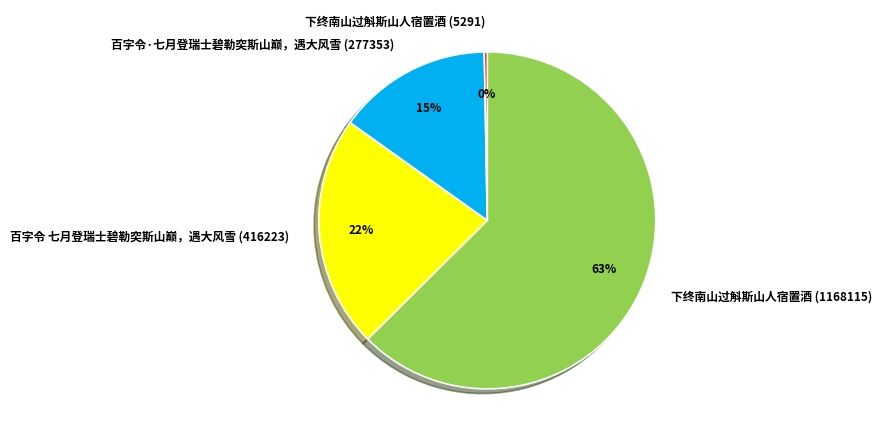

Which has a higher value, 下终南山过斛斯山人宿置酒 (5291) or 下终南山过斛斯山人宿置酒 (1168115)?

下终南山过斛斯山人宿置酒 (1168115)